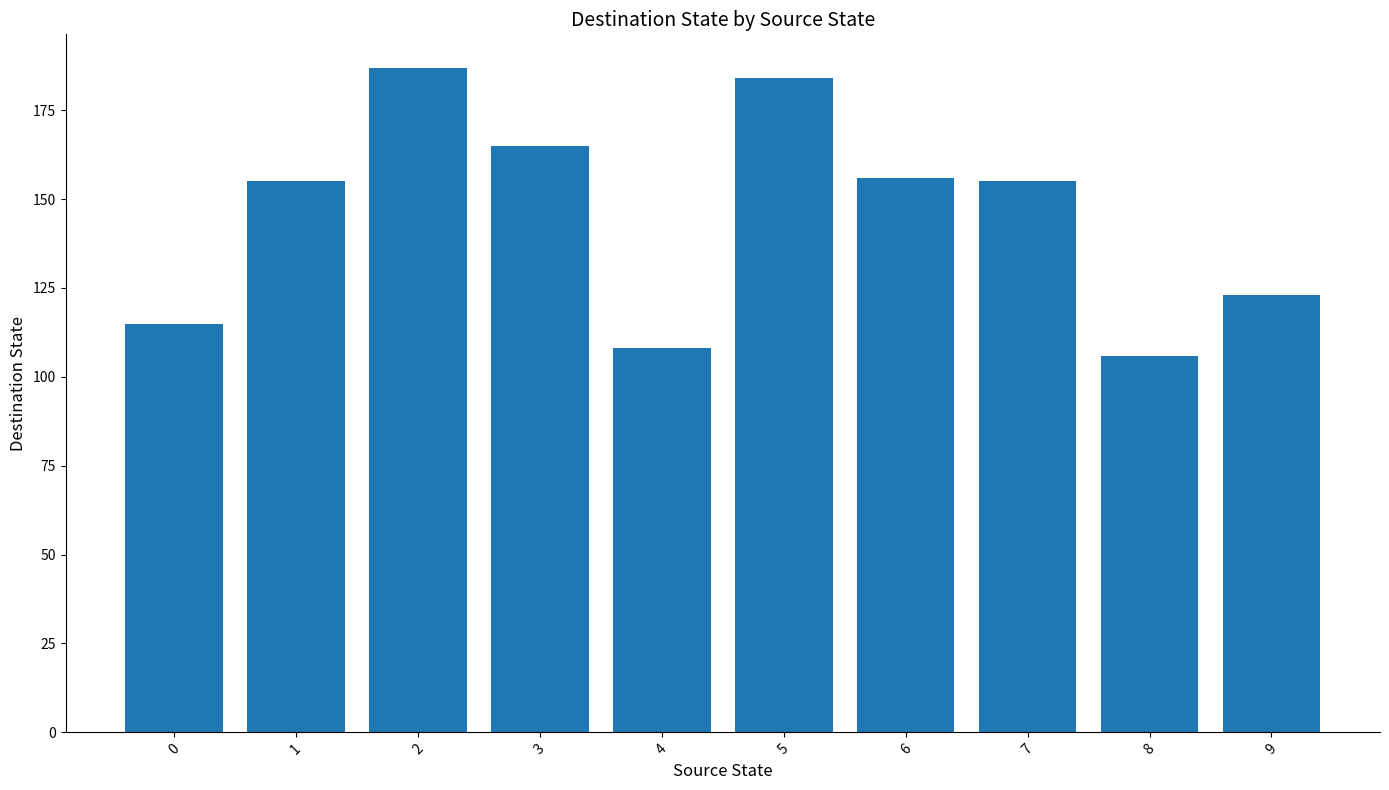

What is the maximum value shown in the chart?

187